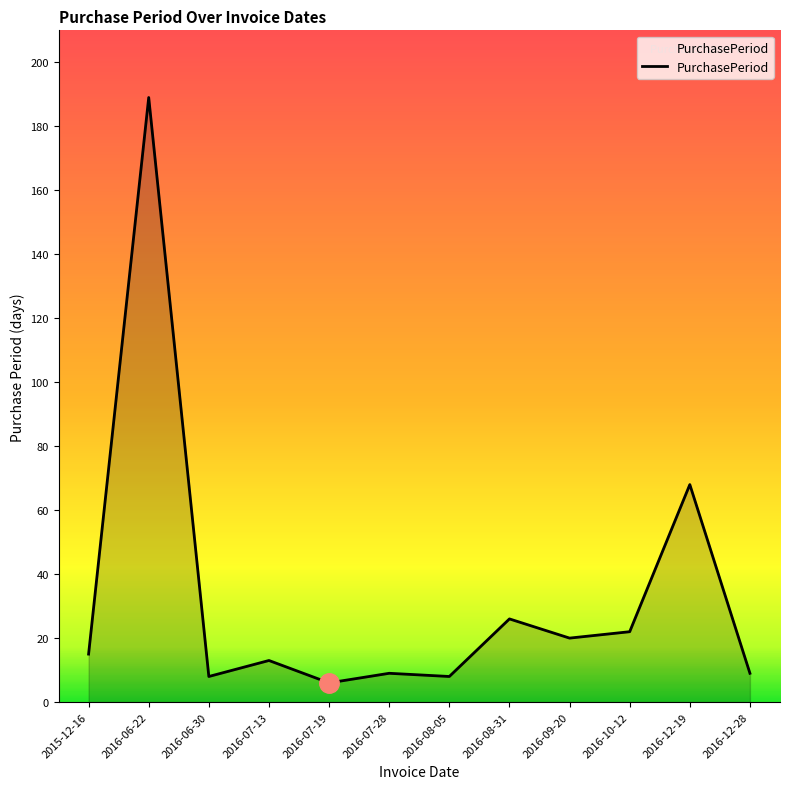

At which category does the chart reach its minimum across all series?

2016-07-19